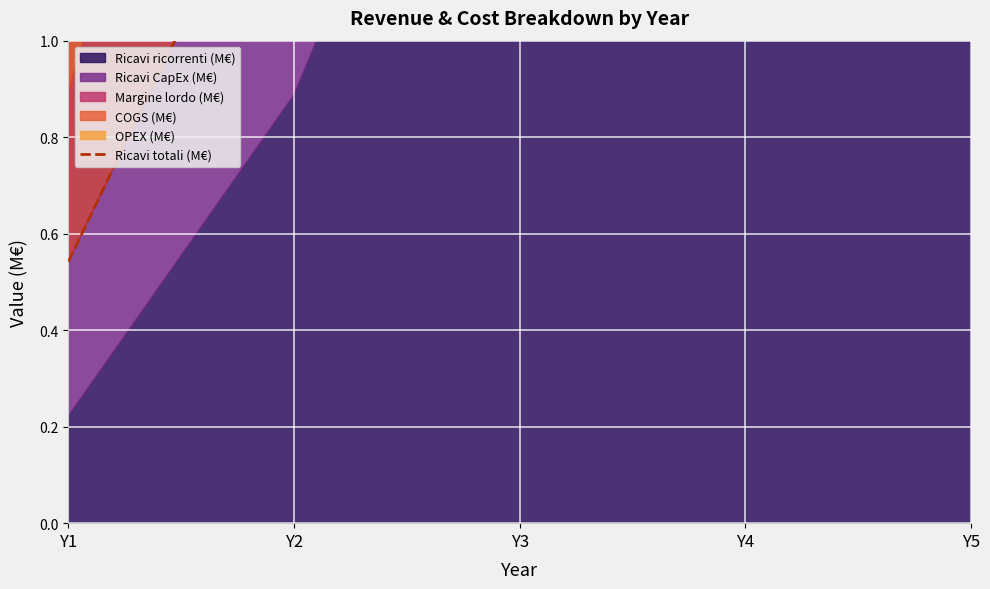

The value at Y3 is 1.9. True or false?

False